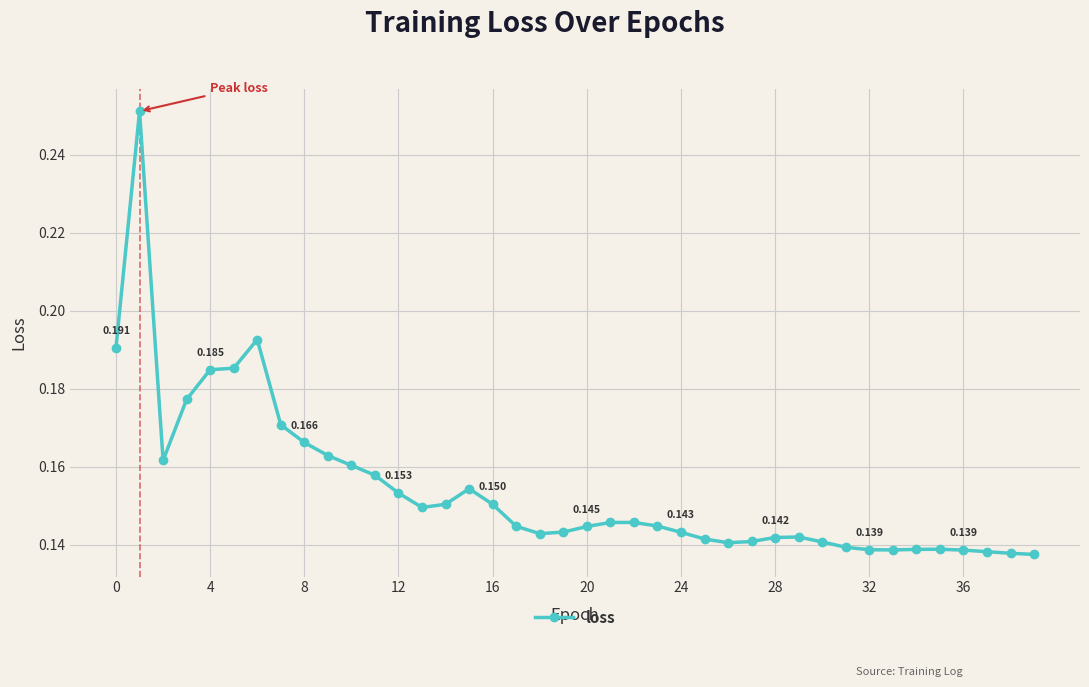

Is this an area chart (filled region under the line)?

No